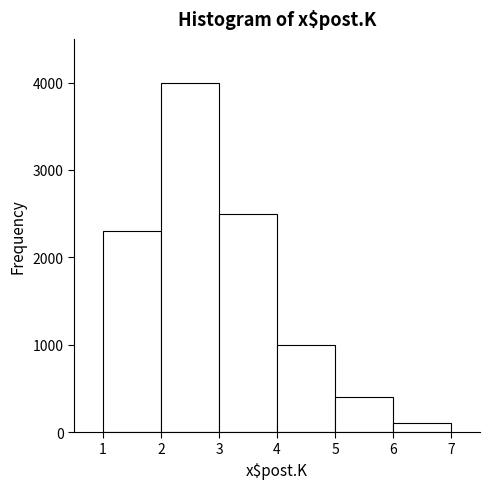

Reading left to right, list every bar in this chart as the range it spans on the x-axis followed by its height. The values are not printed on the chart, so give them approximately, as read against the axis.

1 to 2: 2300
2 to 3: 4000
3 to 4: 2500
4 to 5: 1000
5 to 6: 400
6 to 7: 100